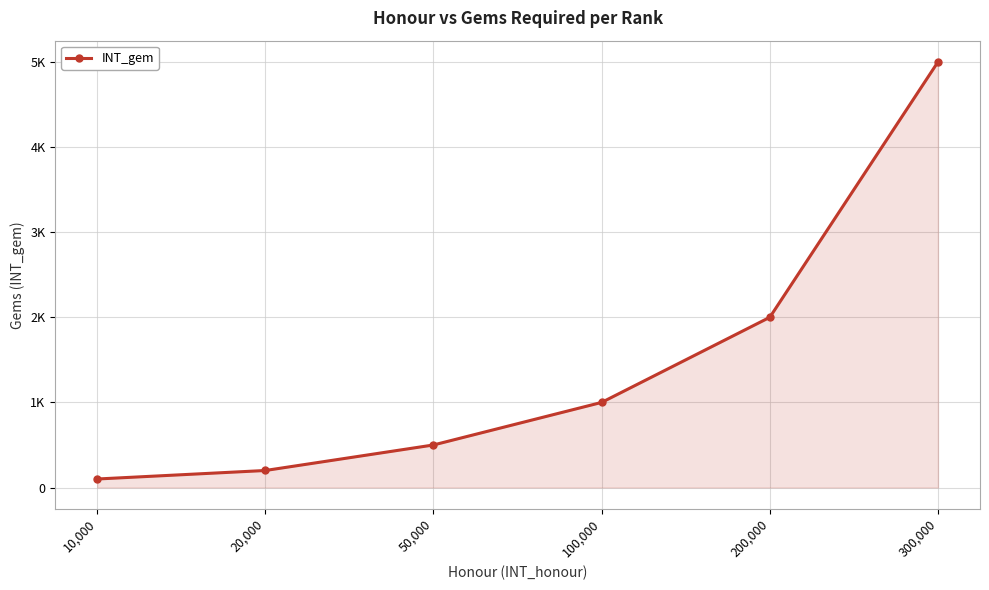

Is this an area chart (filled region under the line)?

Yes